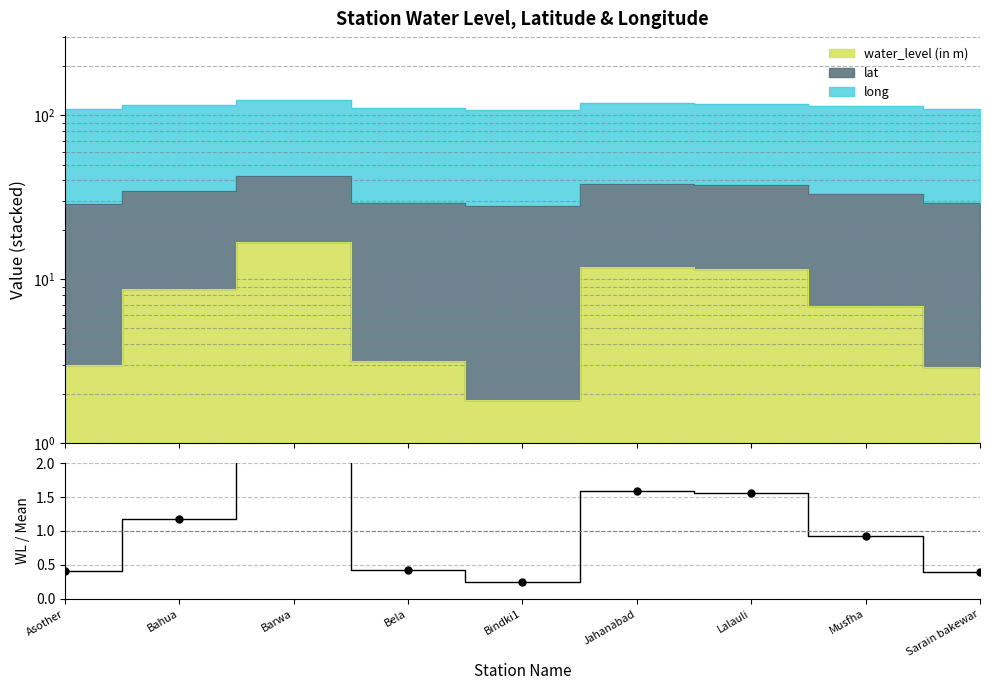

What is the label of the 8th point from the left?

Musfha